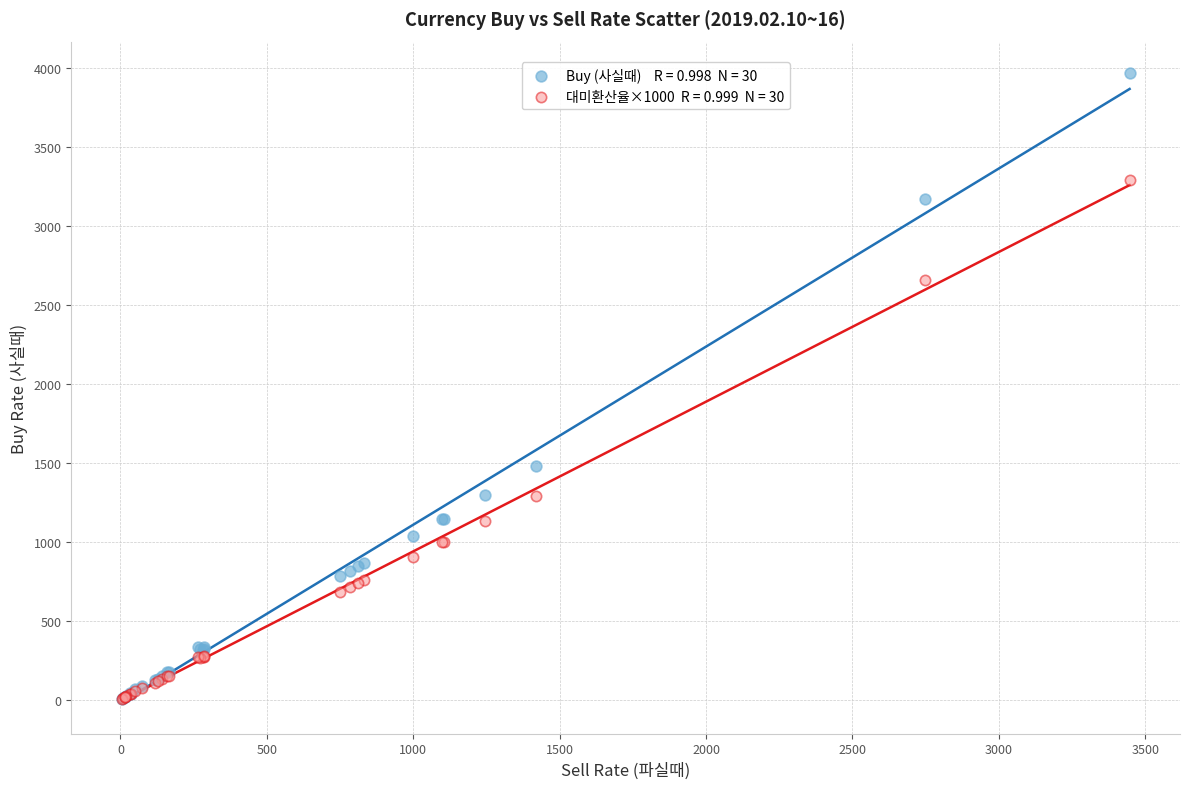

Across all series, what Y value is closest to 1984?

1475.9